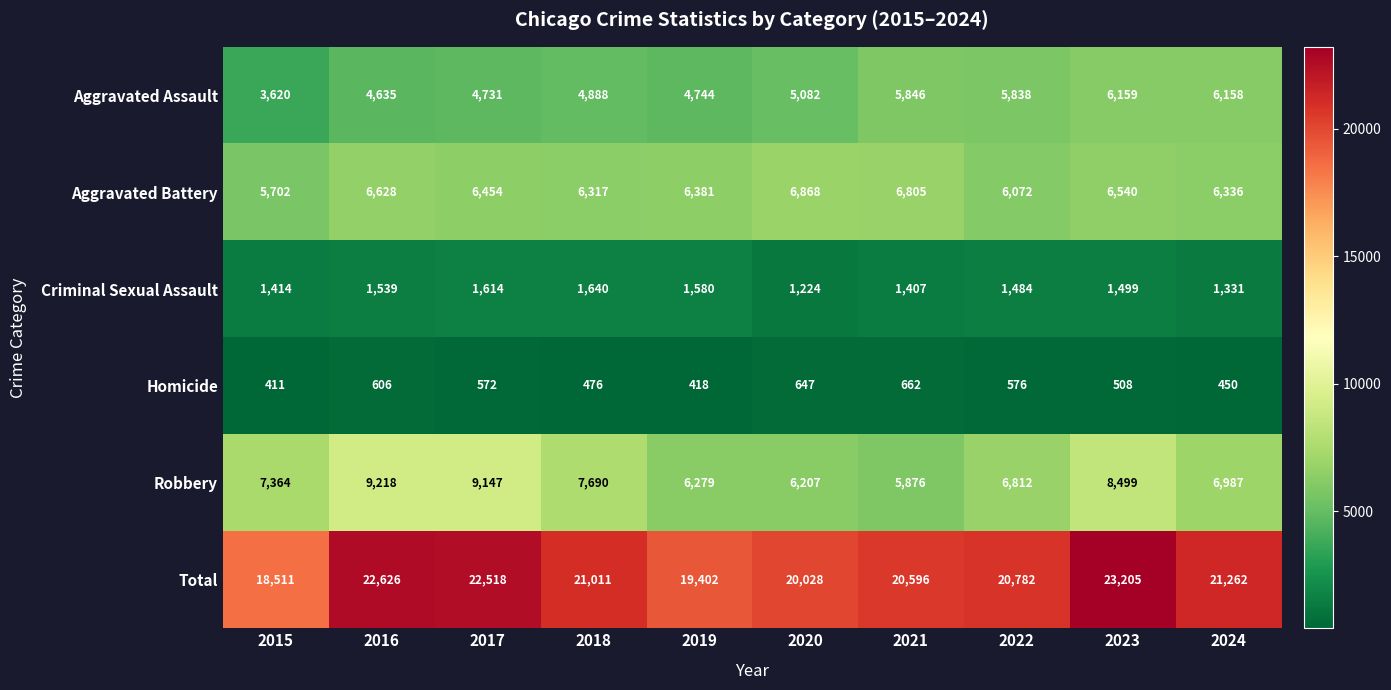

How many categories are shown in the chart?

10